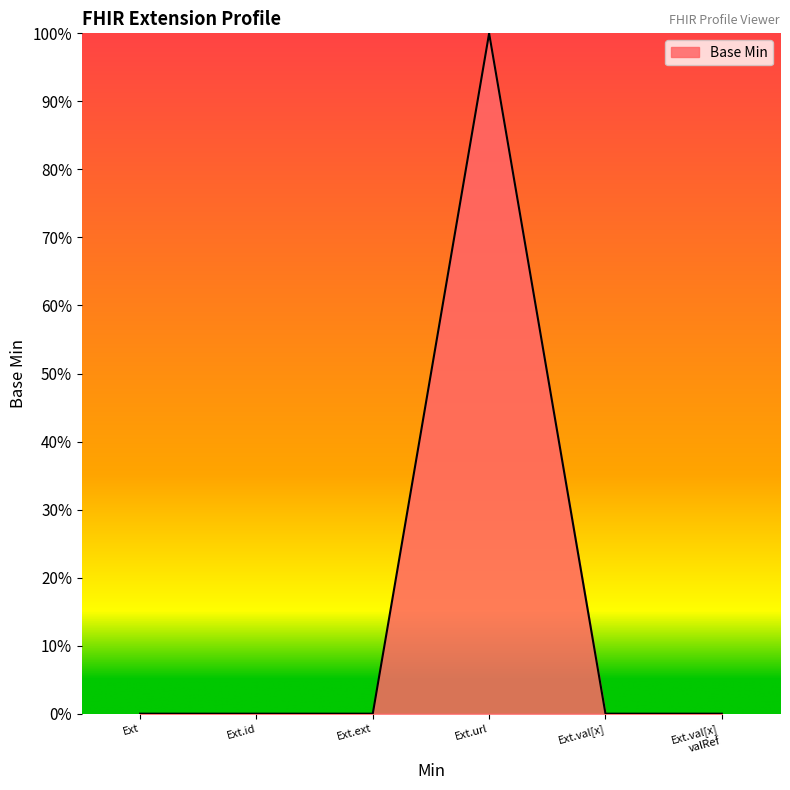

Reading right to left, extract all data points from this chart.

0	0	1	0	0	0